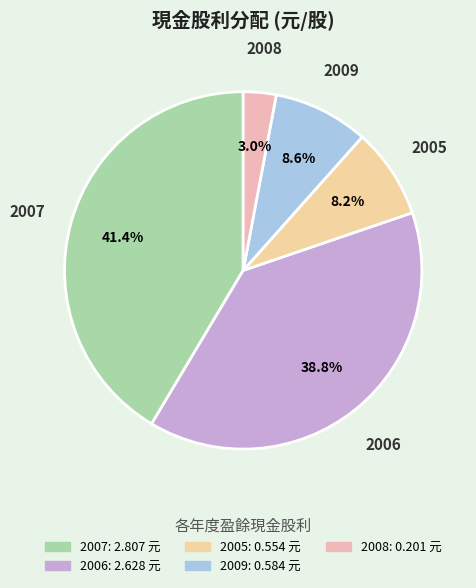

What is the largest slice in the pie chart?

2007